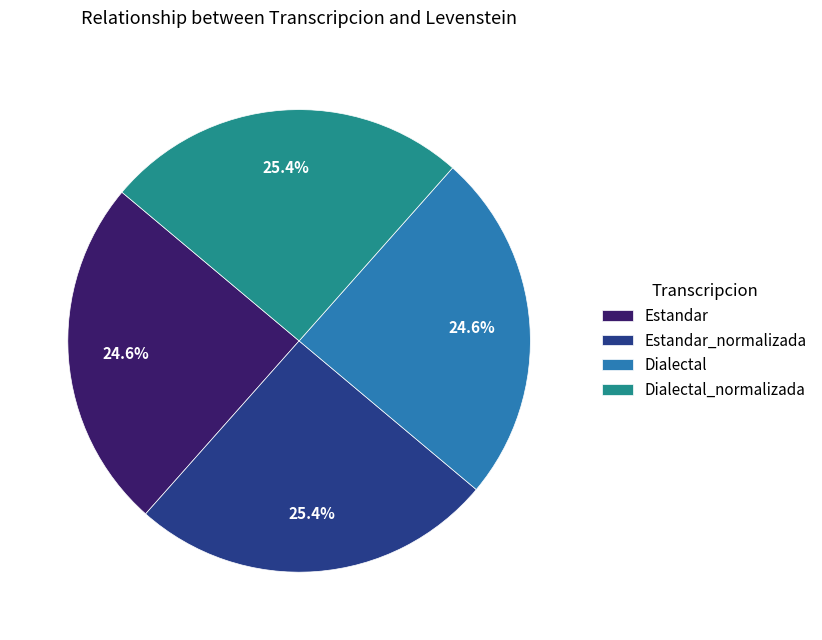

Do Dialectal and Estandar together represent more than half of the pie?

No